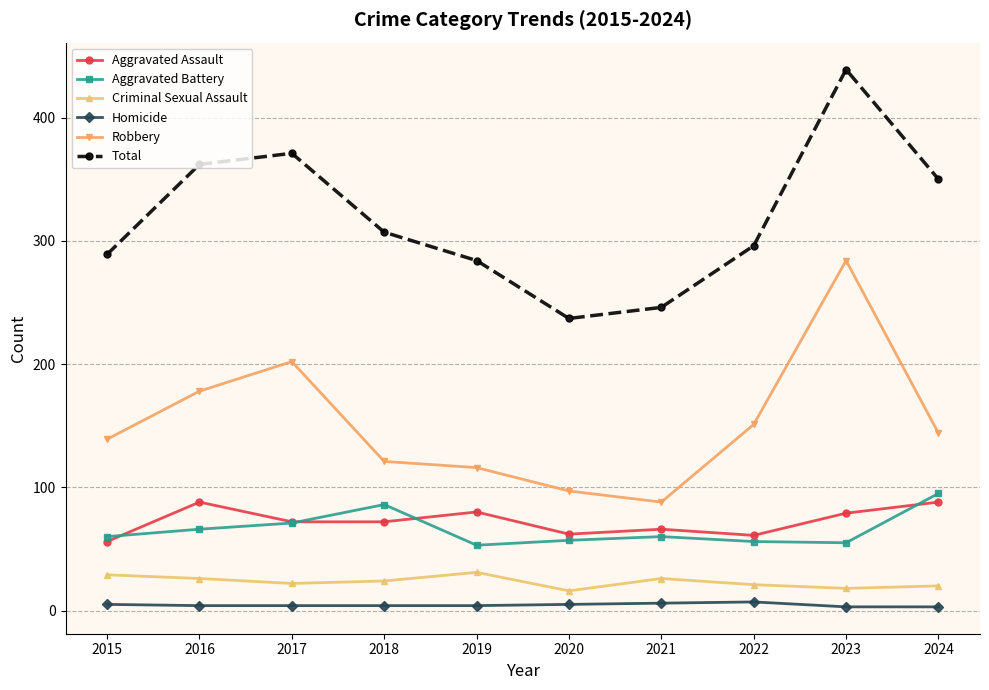

How many lines are shown in the chart?

6